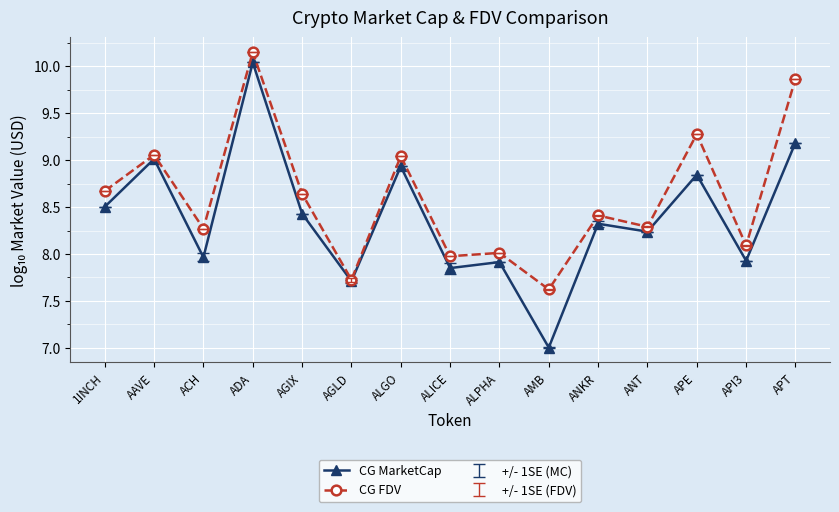

Which category has the lowest value in the CG FDV series?

AMB